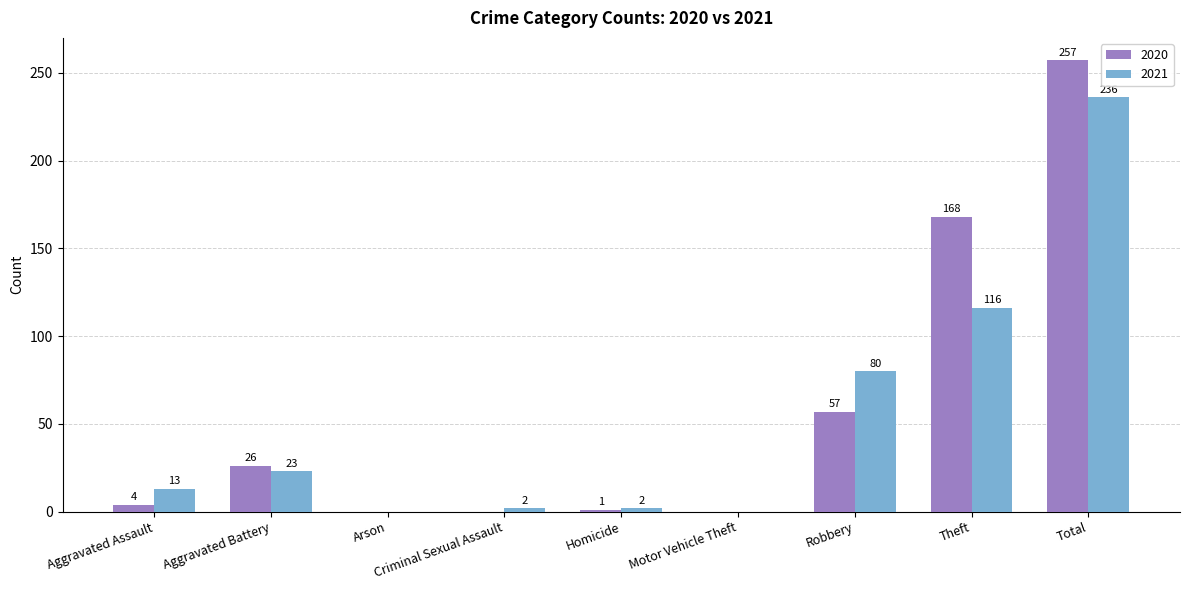

What are all the series names shown in the legend?

2020, 2021